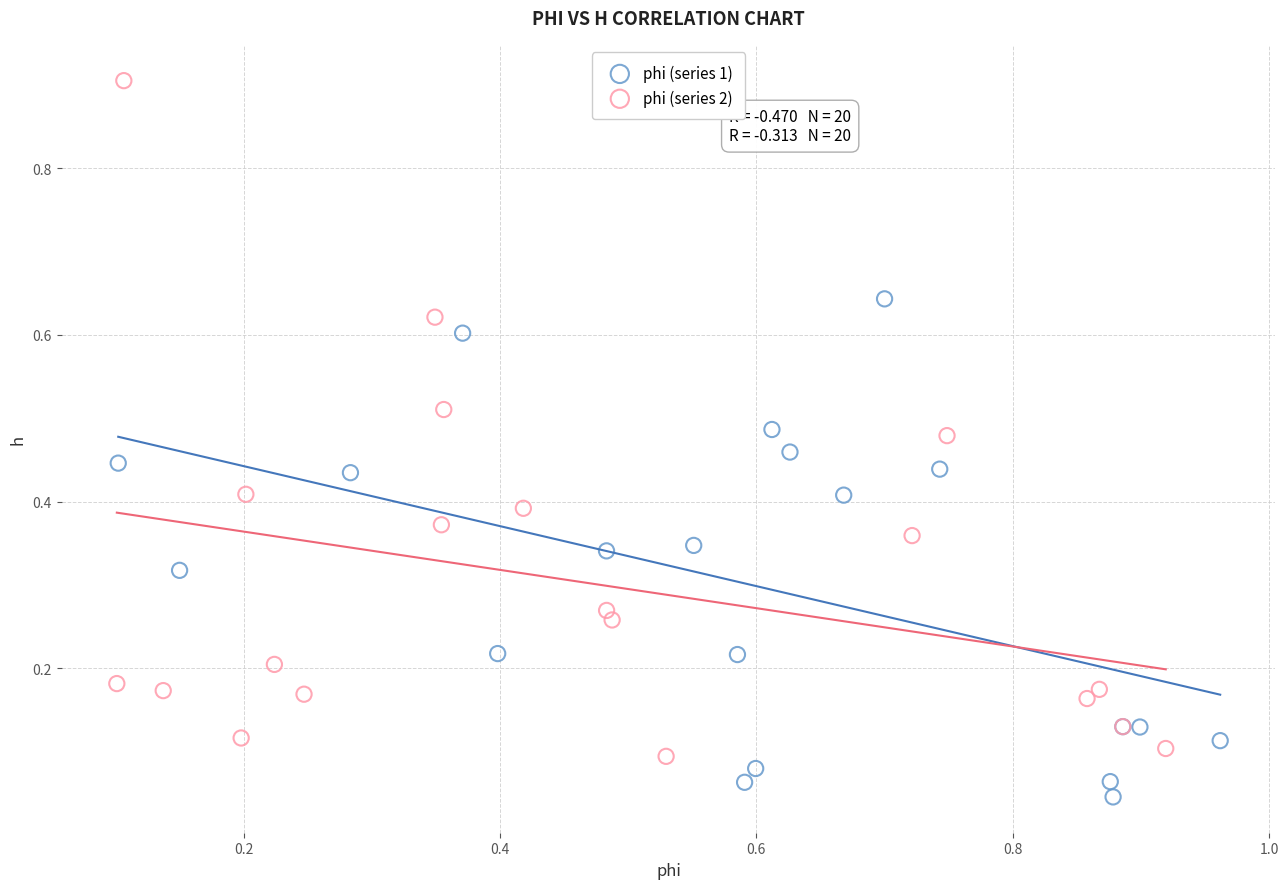

Which series reaches the maximum Y coordinate?

phi (series 2)